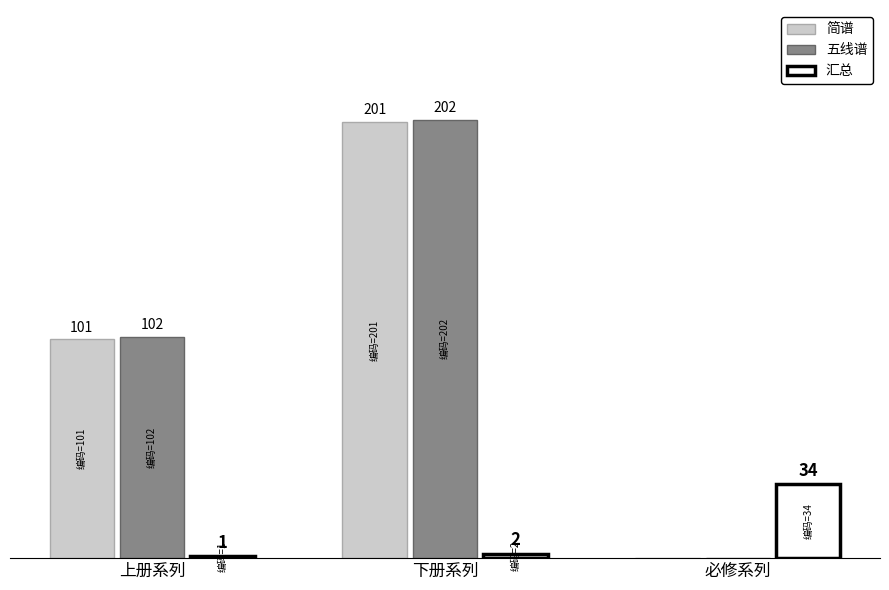

Are the bars horizontal?

No